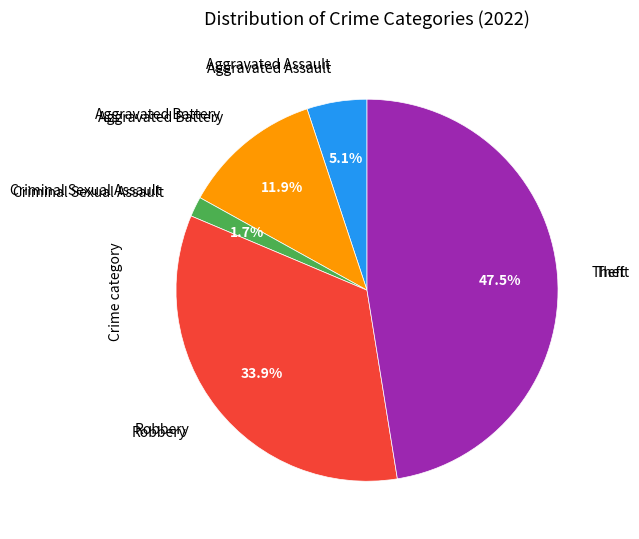

Does any single category account for the majority?

No